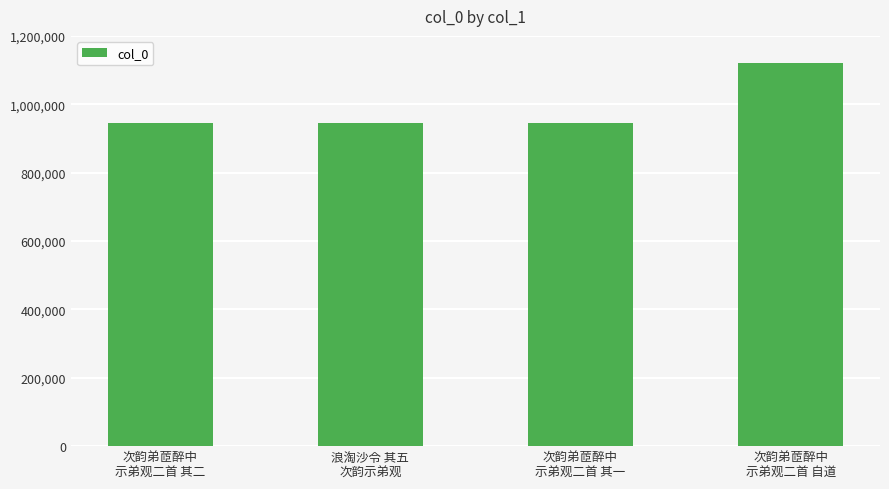

What is the minimum value shown in the chart?

945107